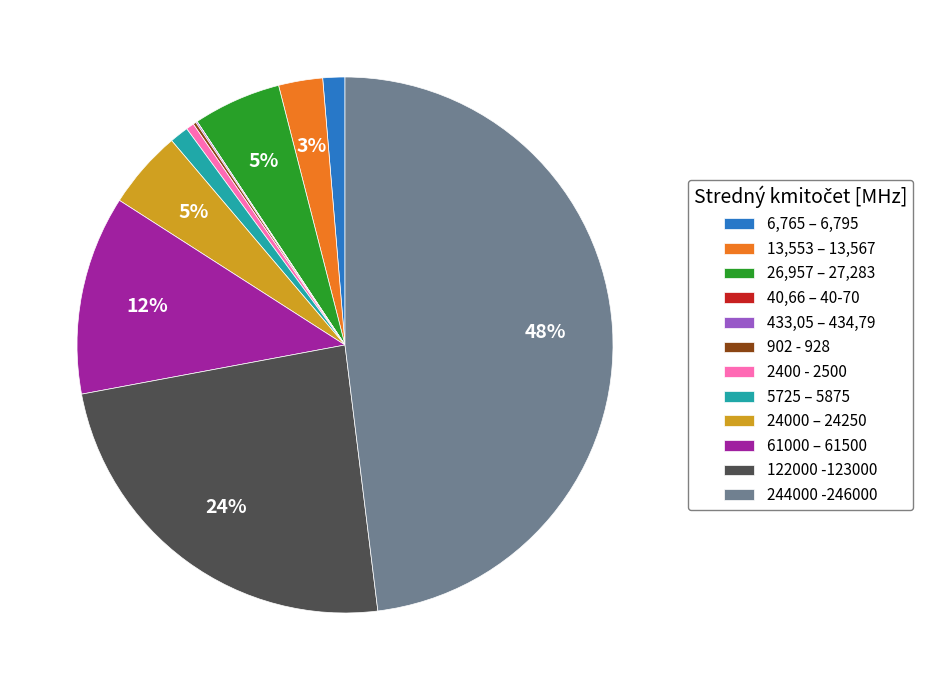

Is there any slice that represents more than half of the pie?

No